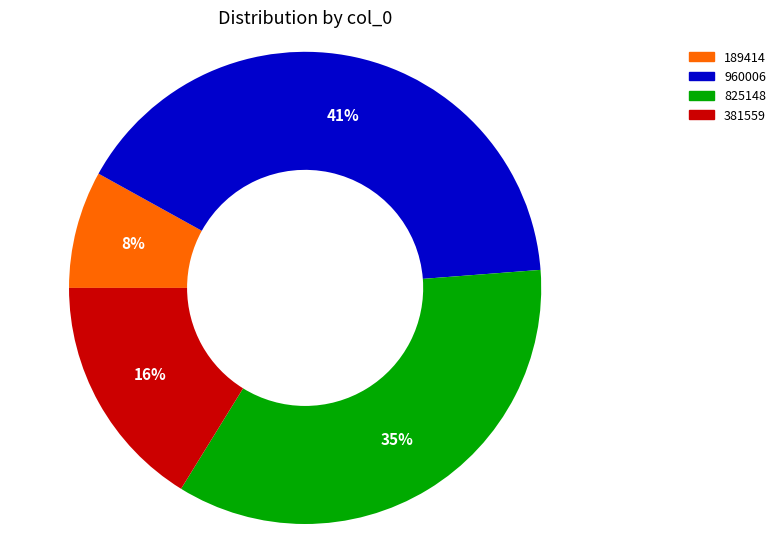

Is it true that 381559 is 4% of the pie?

False